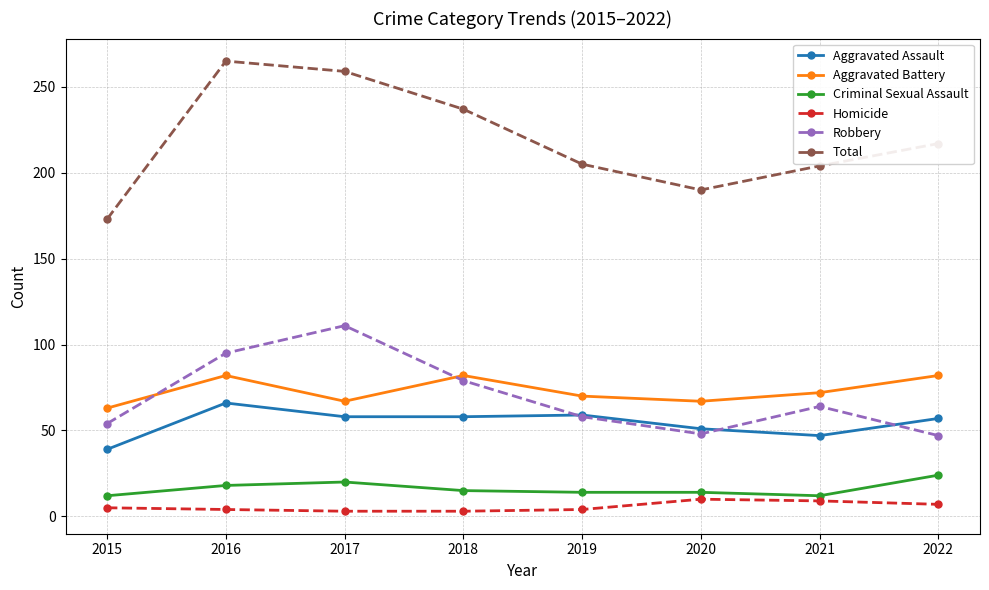

Is it true that Aggravated Battery equals 72 at 2021?

True